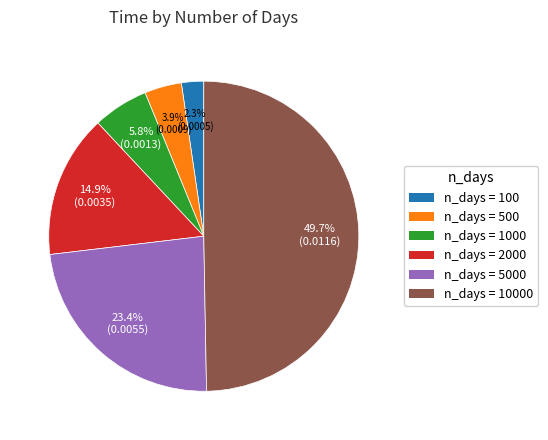

Rank the categories by value from lowest to highest.

n_days = 100, n_days = 500, n_days = 1000, n_days = 2000, n_days = 5000, n_days = 10000